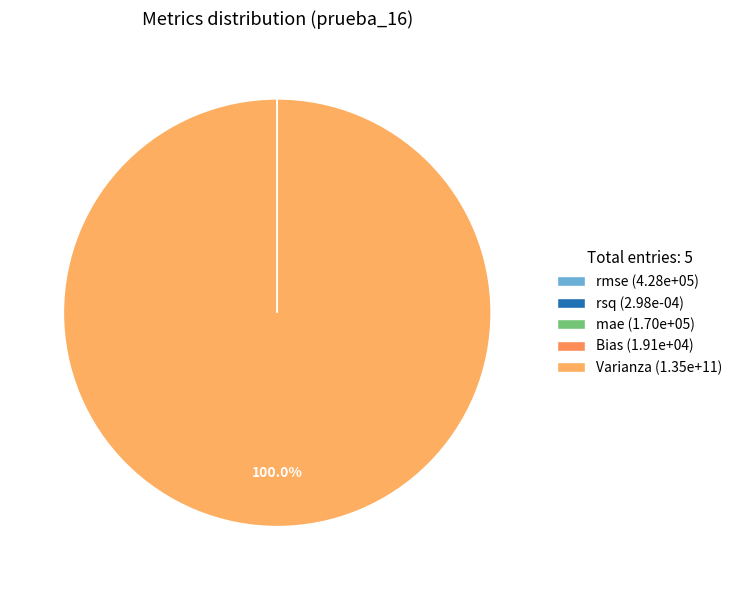

How many segments does this pie chart have?

5